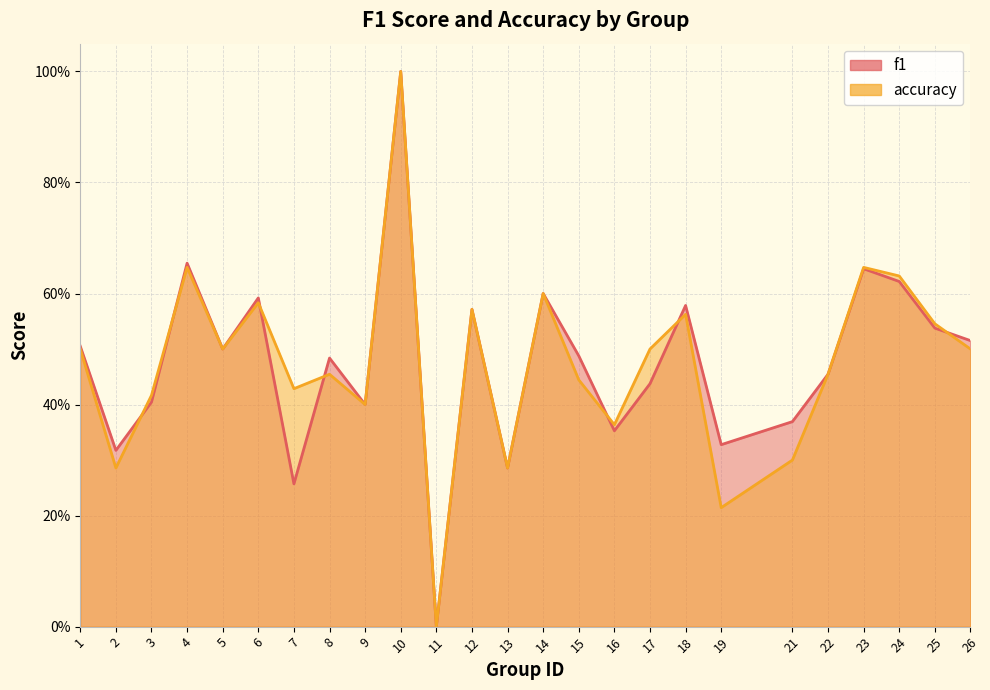

The f1 series shows 0.5 at 1. True or false?

True